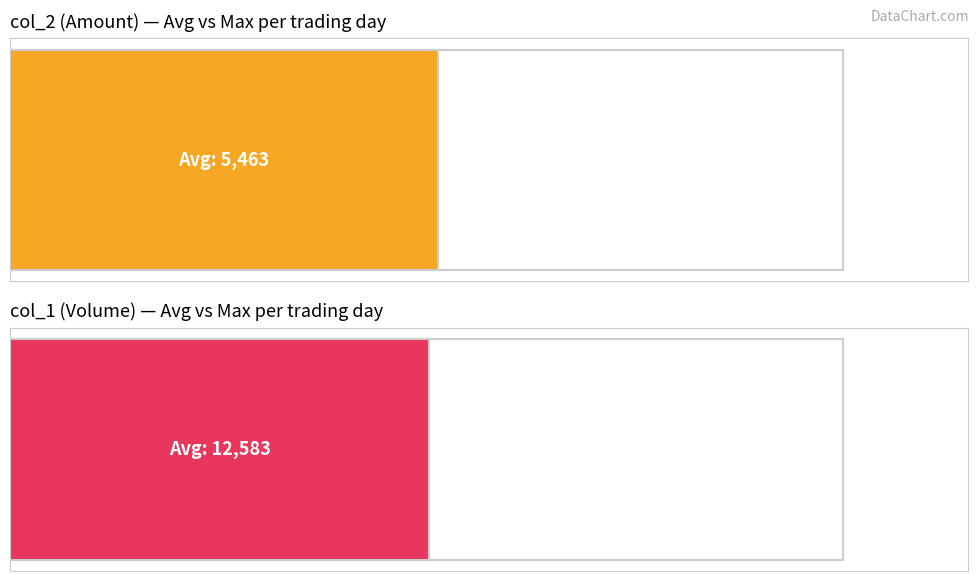

What is the sum of all col_2 (Amount) values?

65560